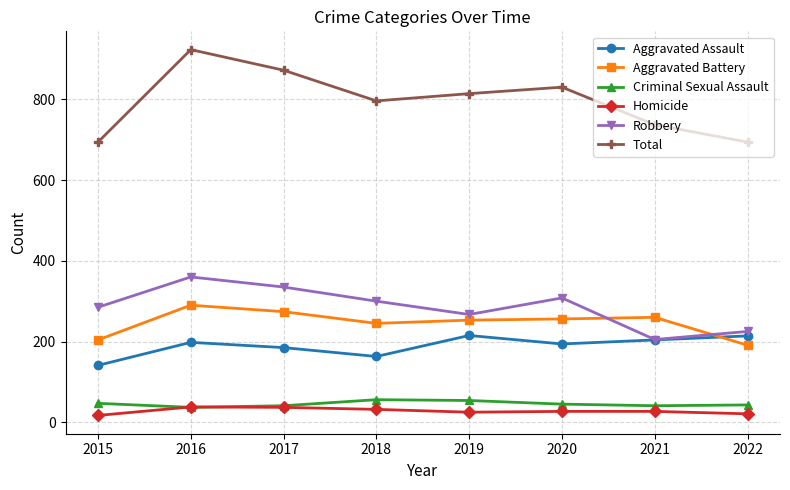

The Total series shows 694 at 2022. True or false?

True